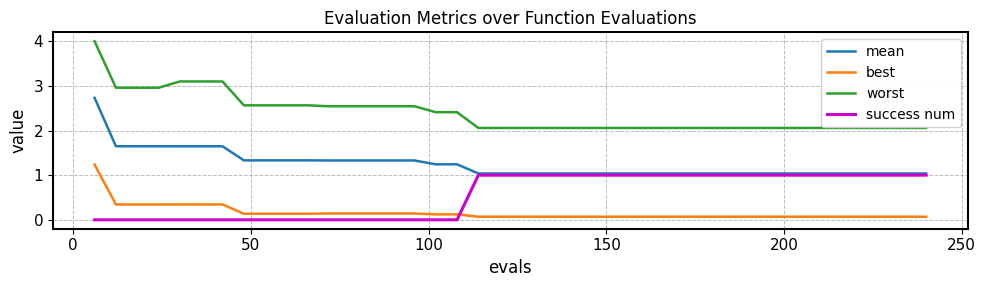

What is the lowest value of the mean series?

1.0